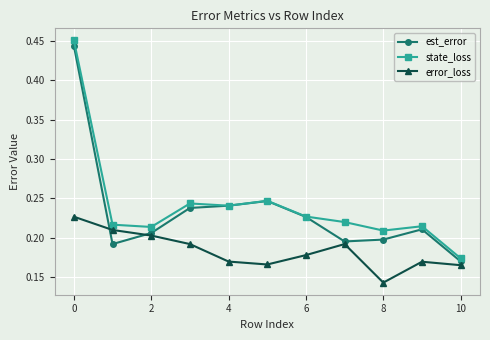

Count the state_loss values in the range 0 to 1.

11